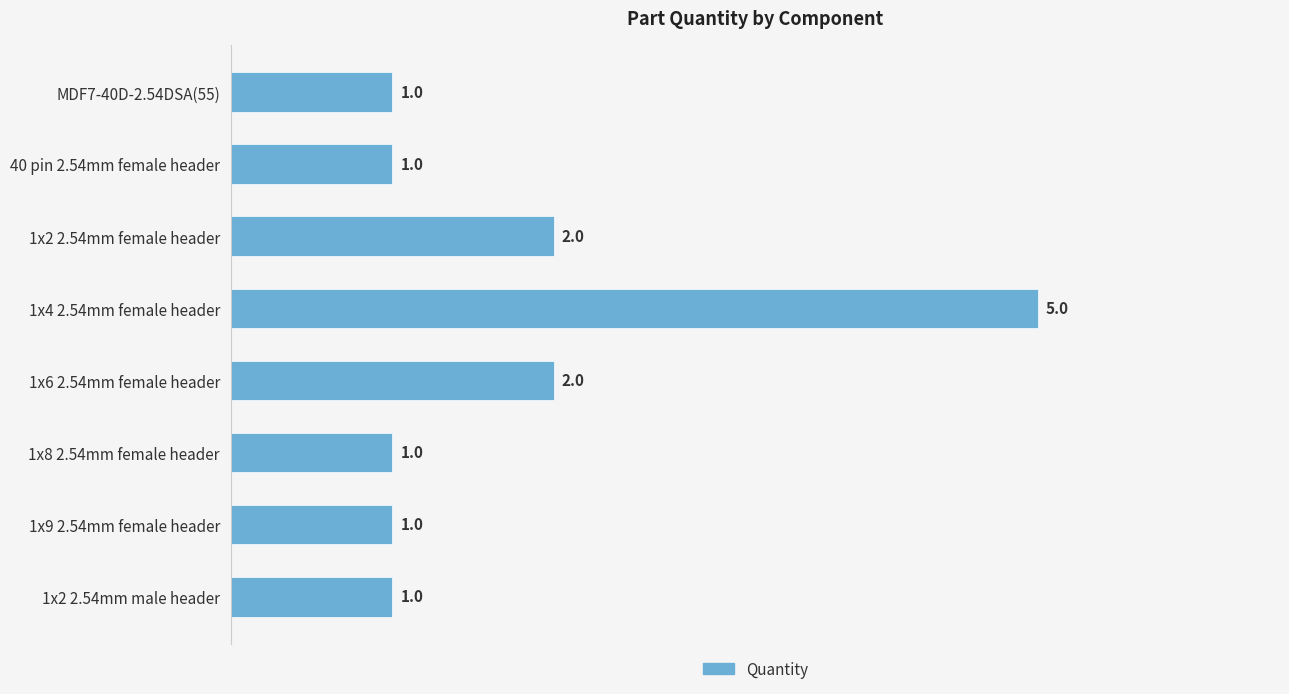

What is the label of the 7th bar from the top?

1x9 2.54mm female header